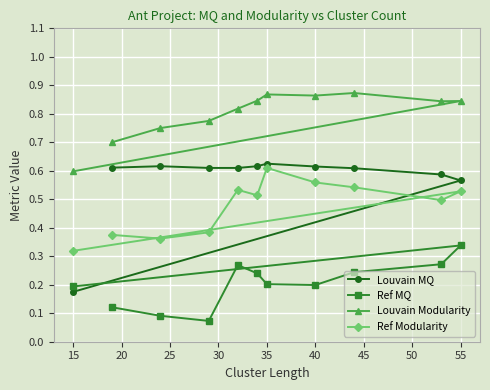

True or false: Louvain Modularity and Louvain MQ cross at least once.

False